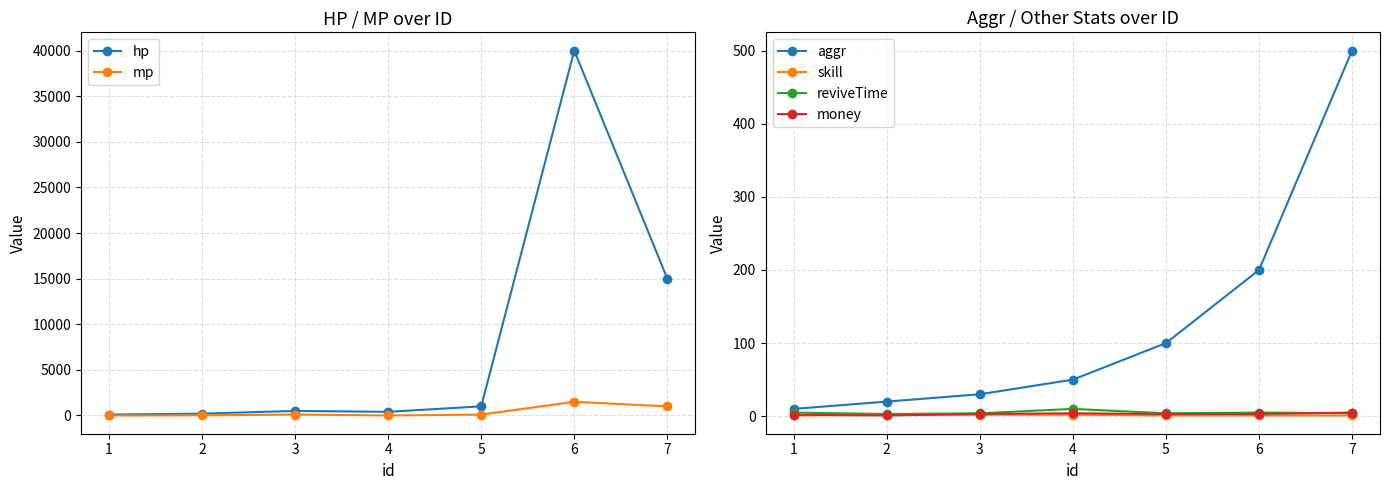

How many lines are shown in the chart?

6